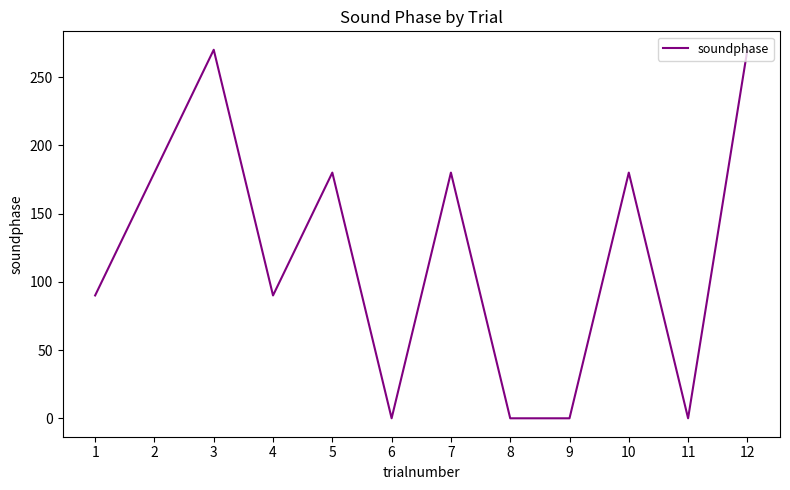

The value at 12 is 438. True or false?

False